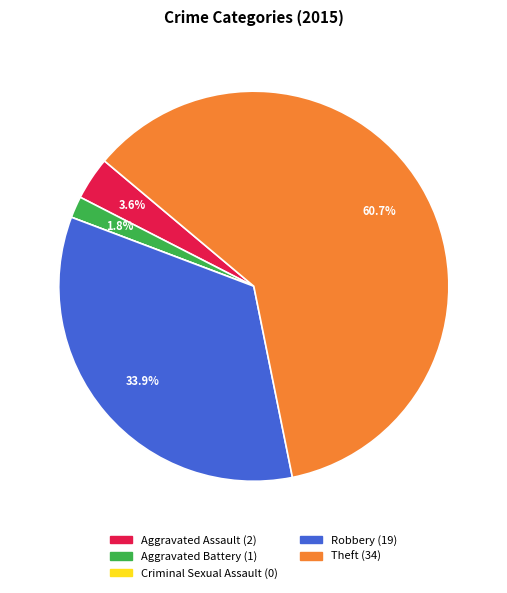

What percentage is NOT represented by Robbery?

66.1%